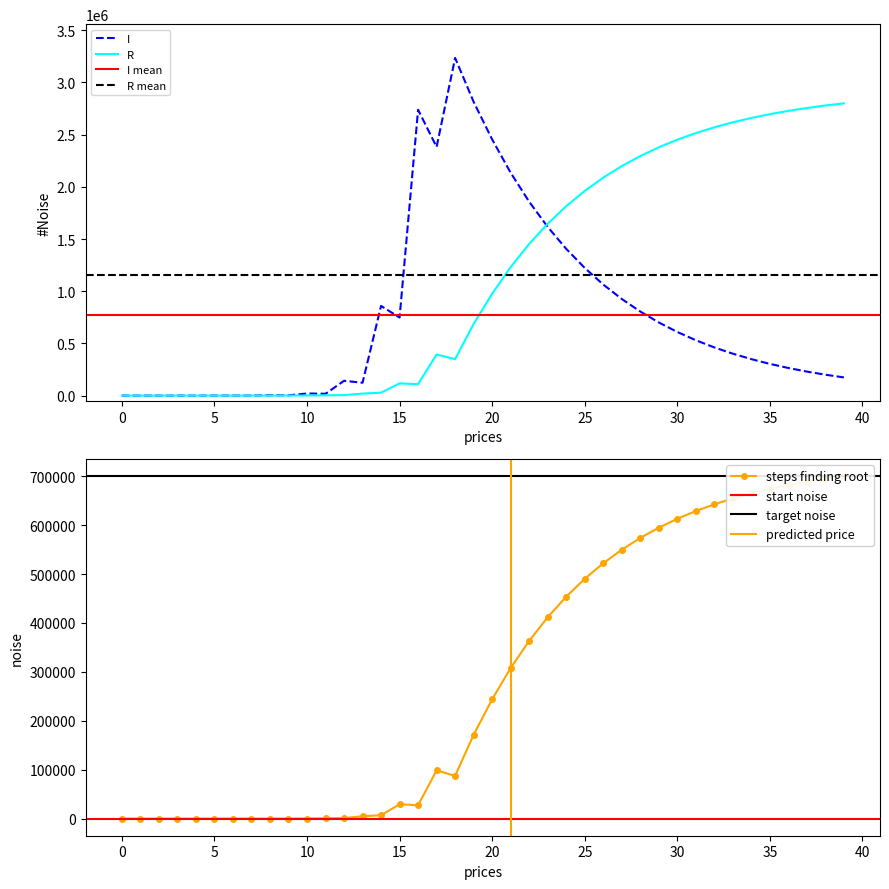

What is the maximum value for I?

3234964.4